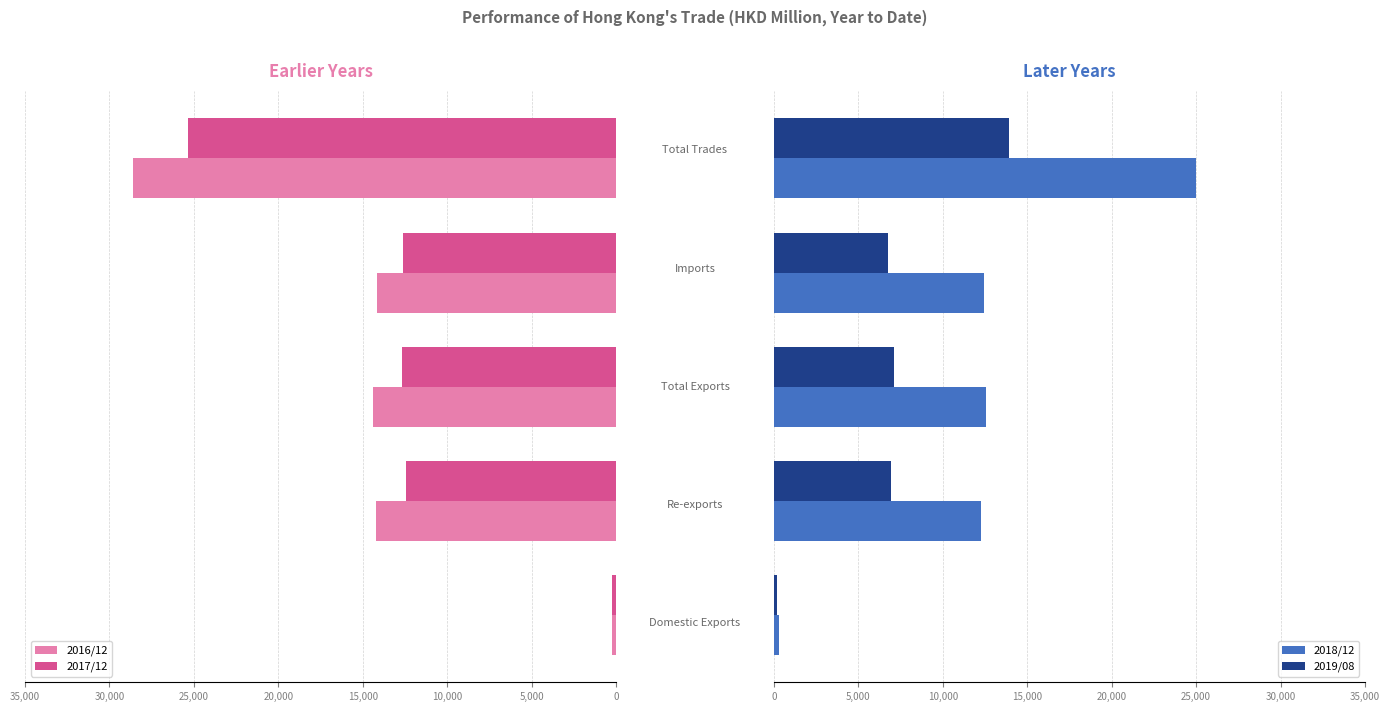

What is the difference between the second highest and second lowest values in the 2017/12 series?

259.0